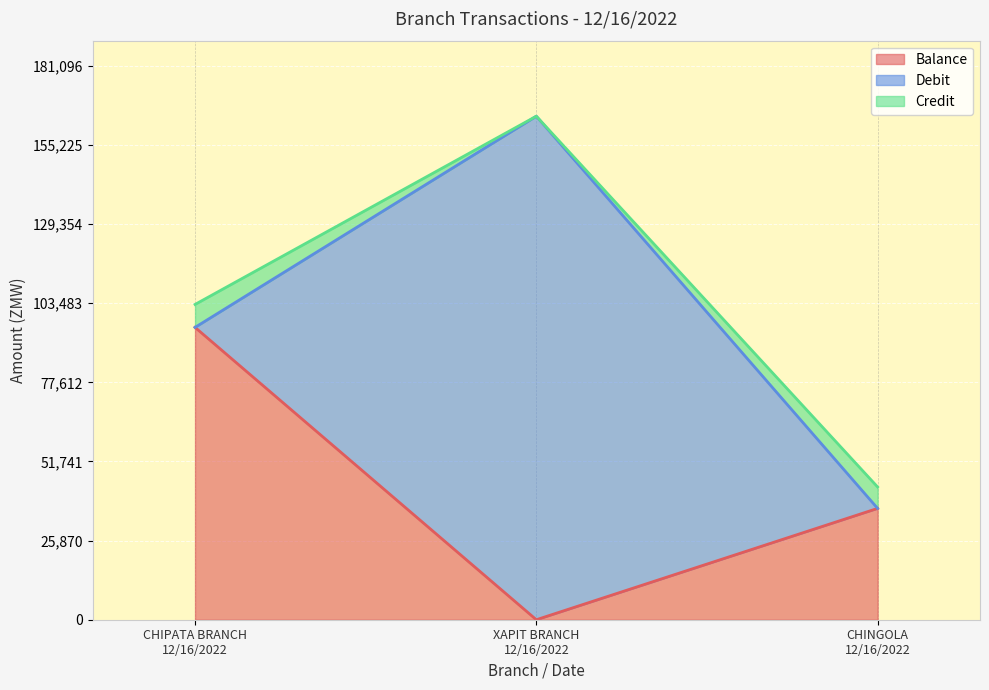

Reading left to right, extract all data points from this chart.

Balance: 95588	0	36400
Debit: 0	164633	0
Credit: 7500	0	7000